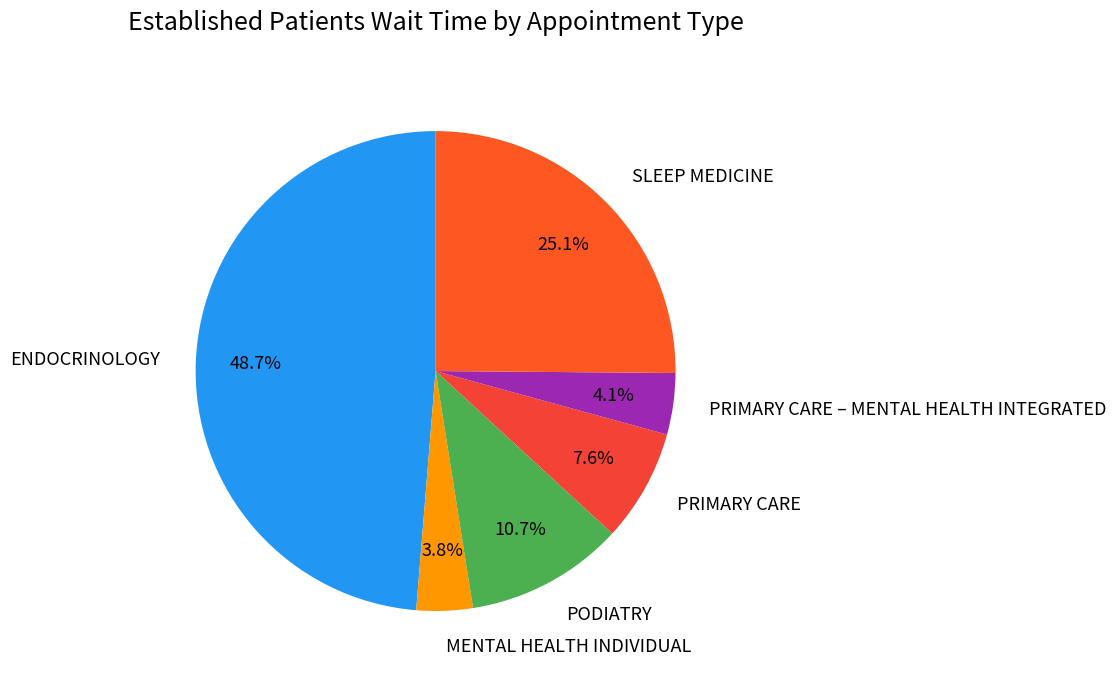

To the nearest percent, what is the difference between the largest and smallest slice percentages?

45%